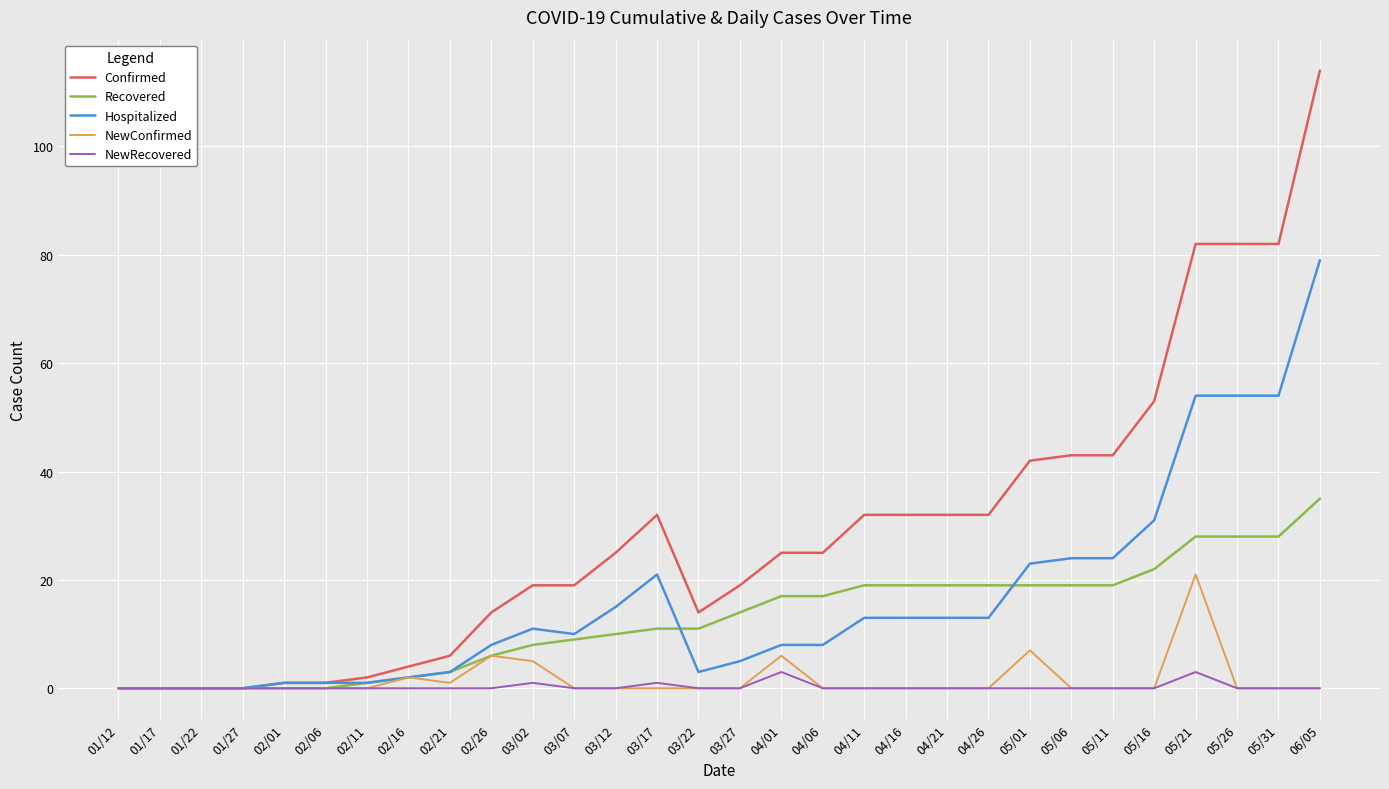

What is the highest value of the NewRecovered series?

3